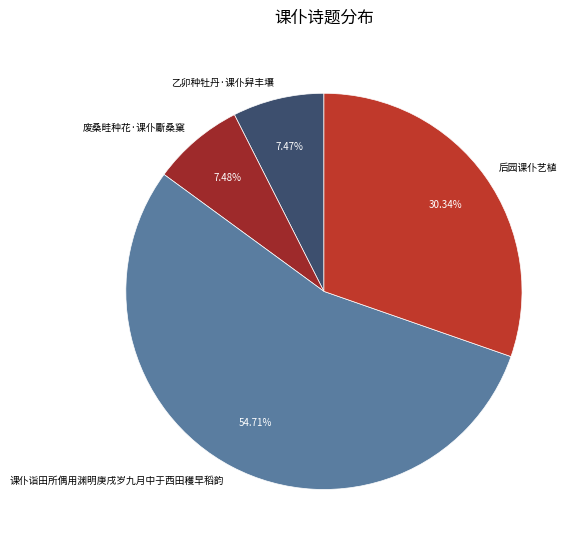

Does 课仆诣田所偶用渊明庚戌岁九月中于西田穫早稻韵 account for over 50% of the chart?

Yes